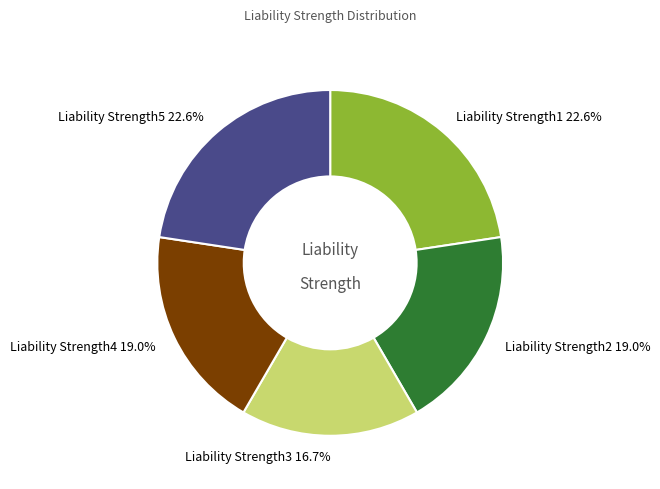

Is there a majority slice in this chart?

No